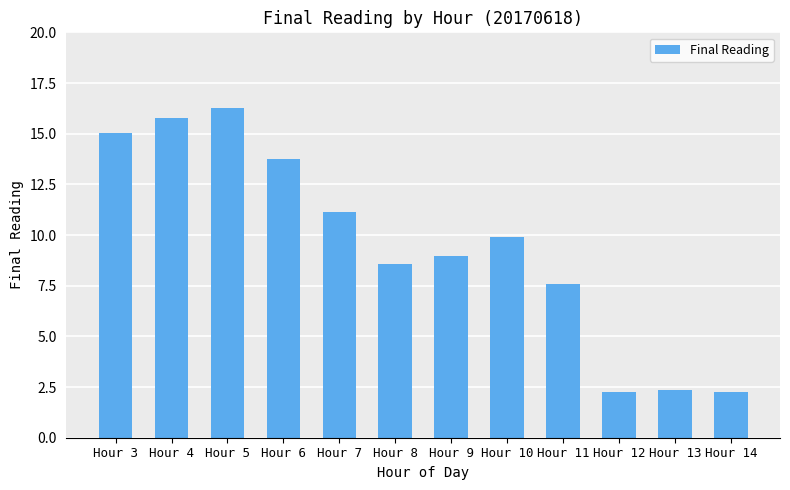

Reading right to left, list all the values displayed in this chart.

2.3	2.3	2.3	7.6	9.9	9.0	8.6	11.1	13.8	16.3	15.8	15.0